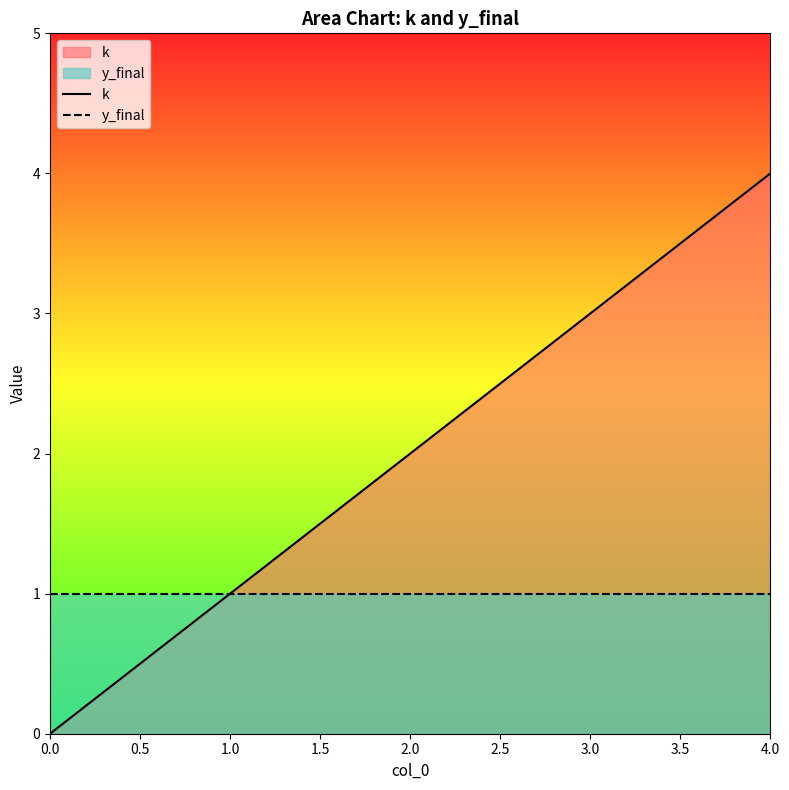

Between 0.0 and 1.0, which series saw the biggest shift?

k